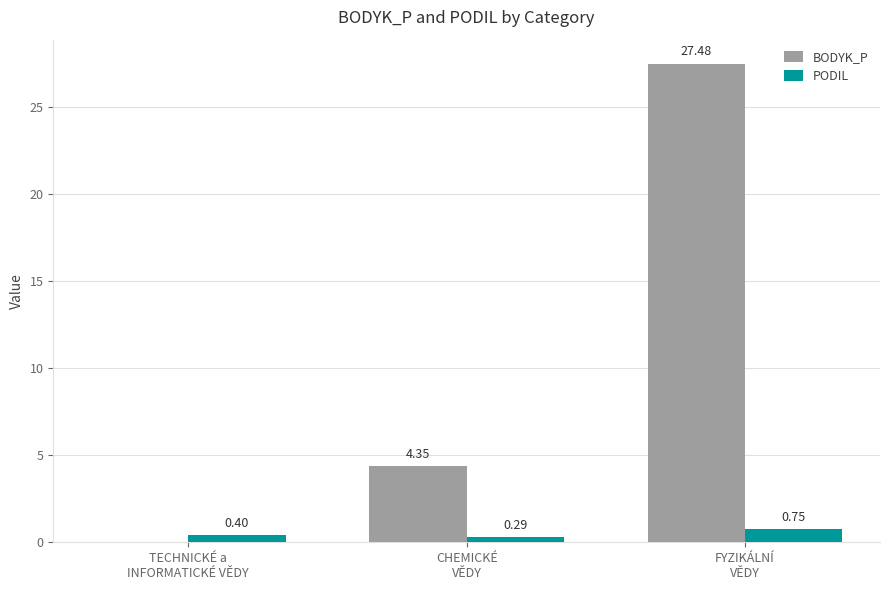

Which series has the largest total across all categories?

BODYK_P